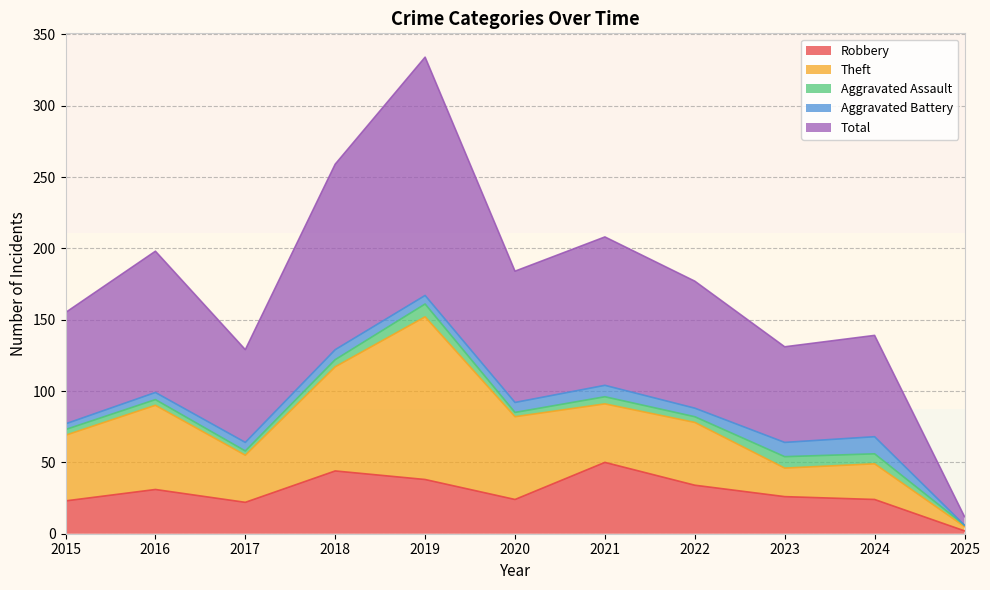

In Robbery, how many points are lower than both neighbors (excluding endpoints)?

2